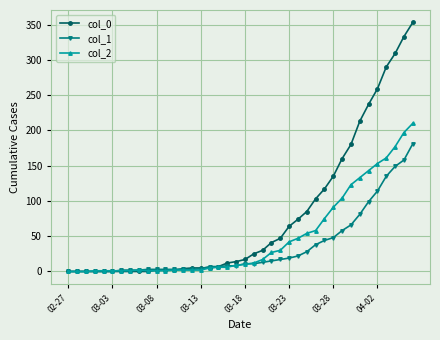

Which series has the largest total across all categories?

col_0